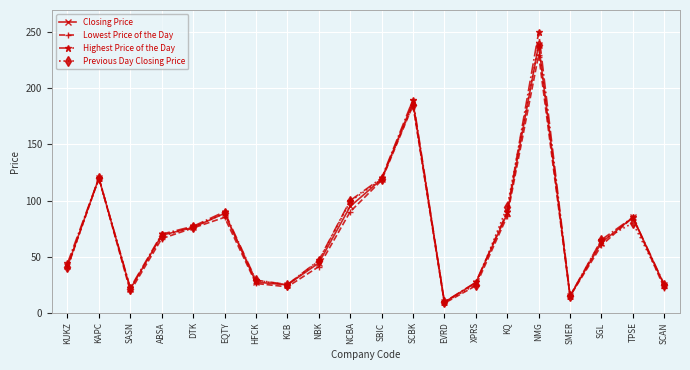

Read the Lowest Price of the Day value at TPSE.

85.0